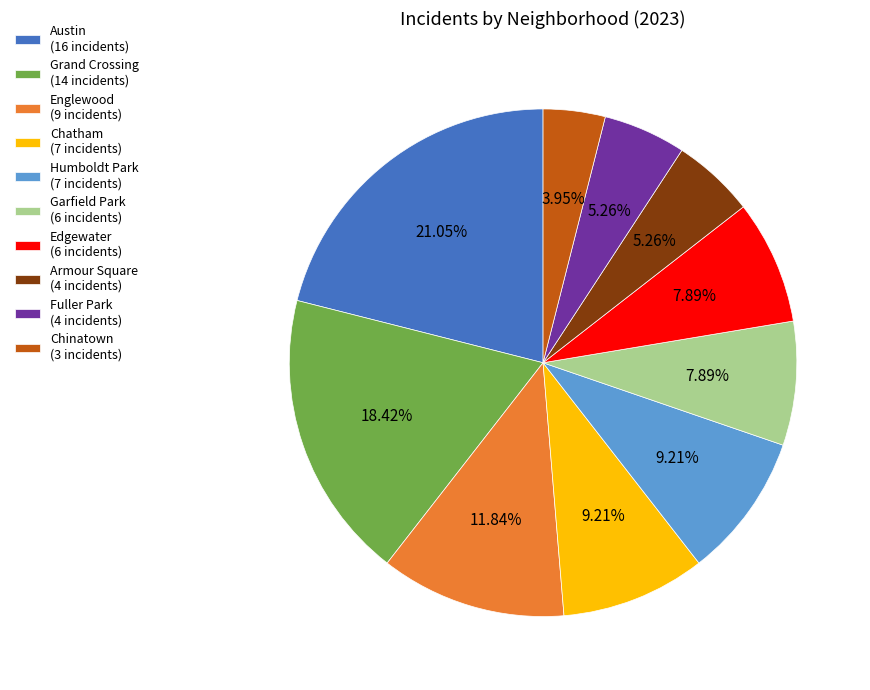

Between Humboldt Park (7 incidents) and Englewood (9 incidents), which is larger?

Englewood (9 incidents)